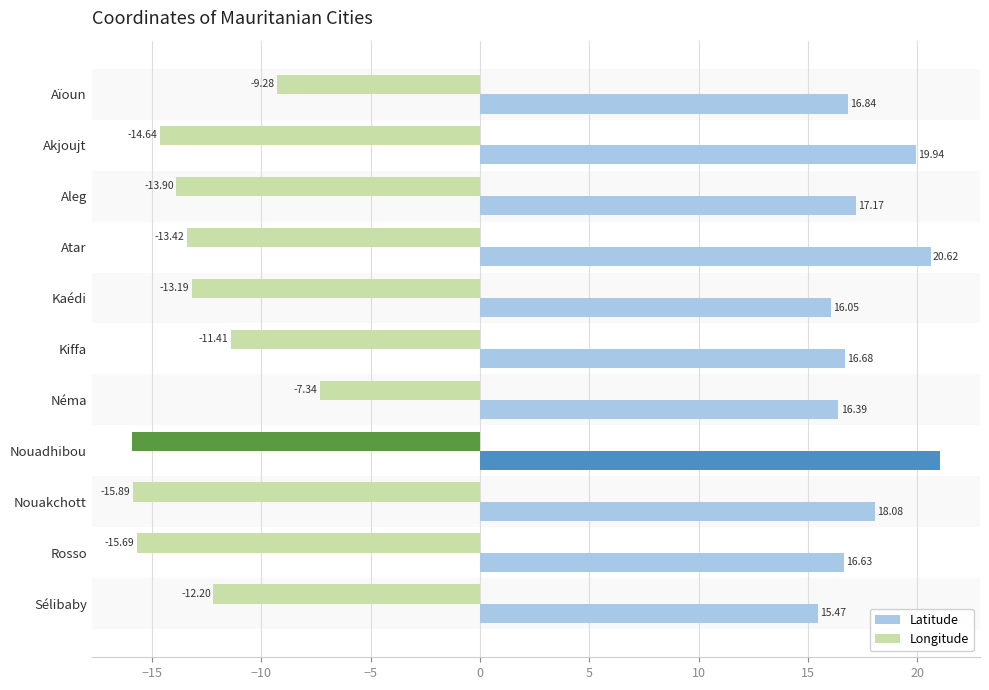

Which series has the largest range (max minus min)?

Longitude